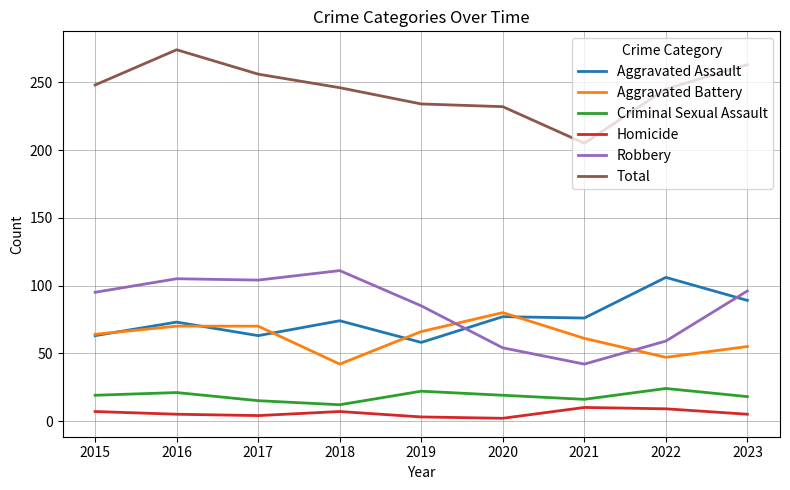

In Robbery, how many points are higher than both neighbors (excluding endpoints)?

2